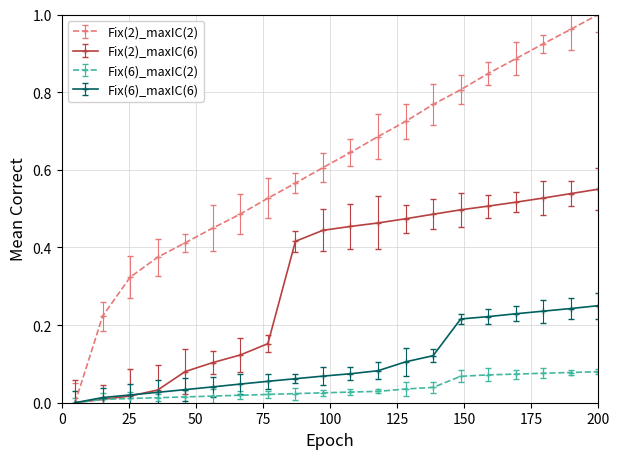

List the series in order of their peak value, lowest first.

Fix(6)_maxIC(2), Fix(6)_maxIC(6), Fix(2)_maxIC(6), Fix(2)_maxIC(2)